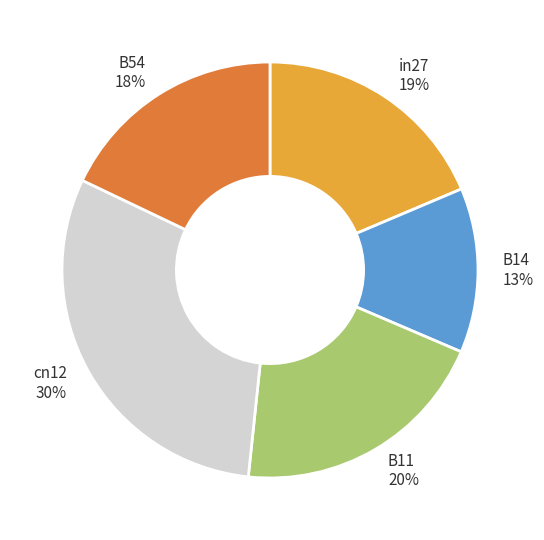

The B14 slice represents 13% of the pie. True or false?

True